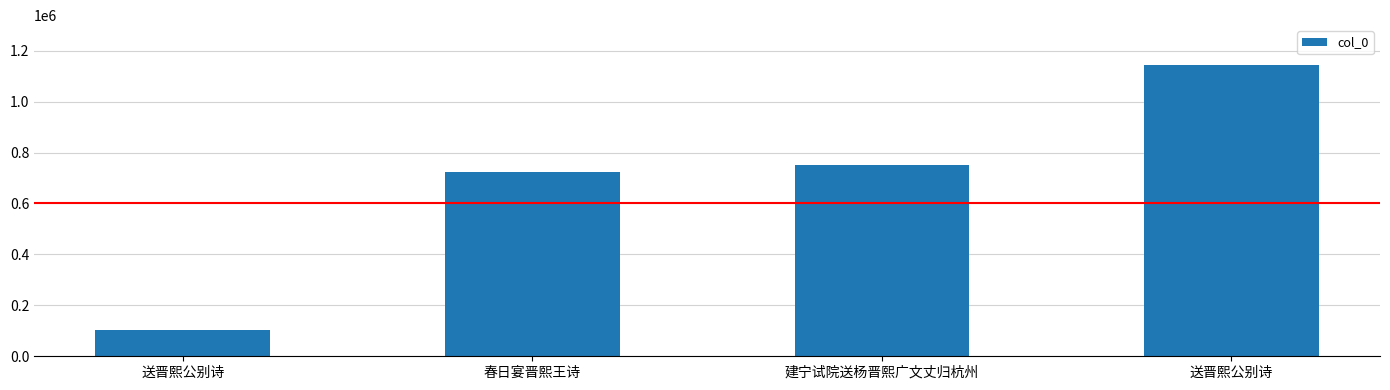

Rank the categories by value from lowest to highest.

送晋熙公别诗, 春日宴晋熙王诗, 建宁试院送杨晋熙广文丈归杭州, 送晋熙公别诗